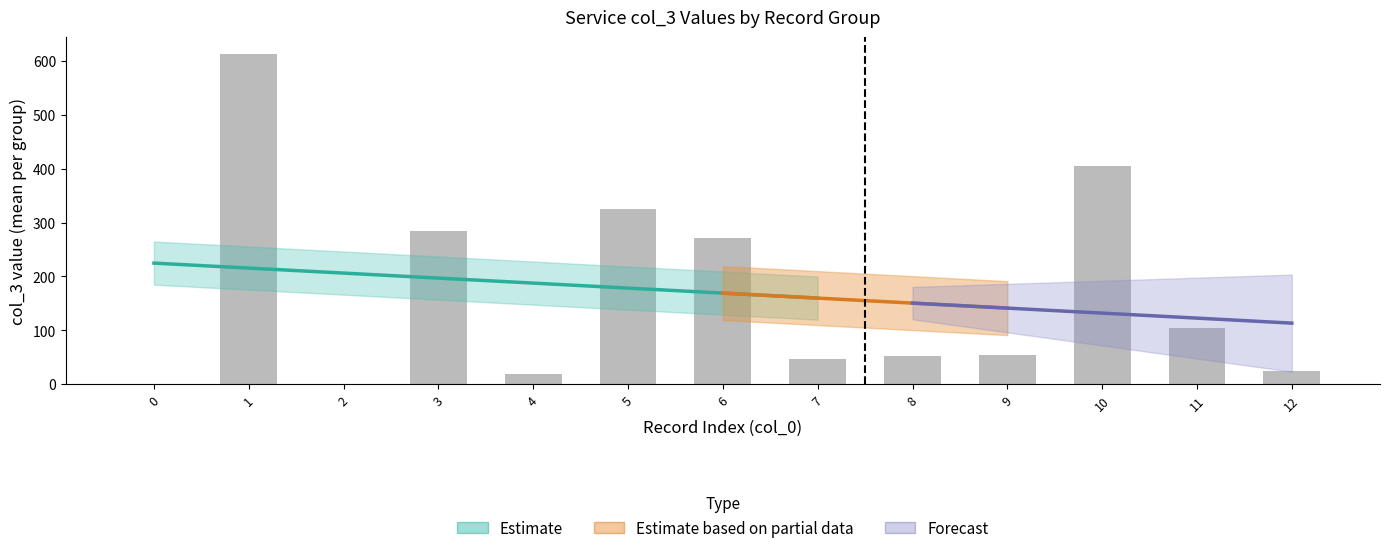

Count the number of categories in the chart.

13